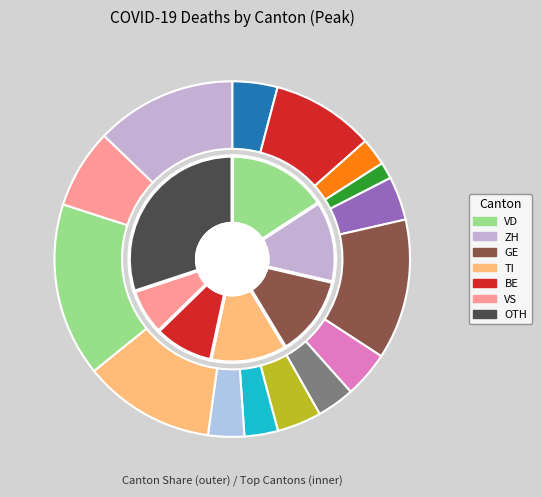

To the nearest percent, what is the average slice percentage?

7%